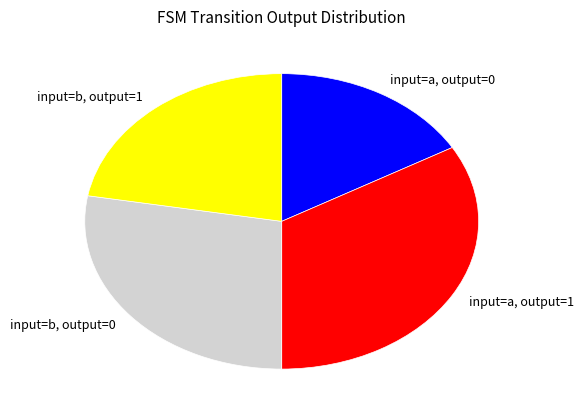

True or false: input=a, output=0 accounts for 29% of the total.

False